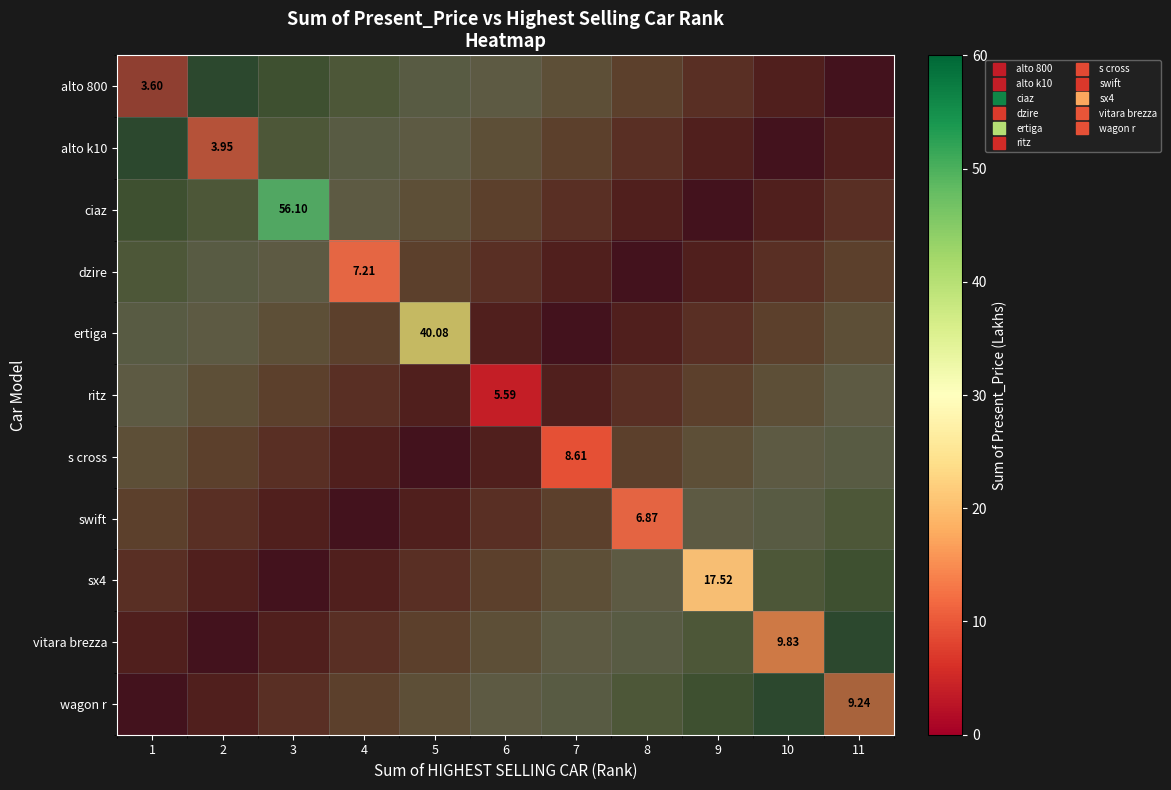

Read the swift value at 5.

0.1